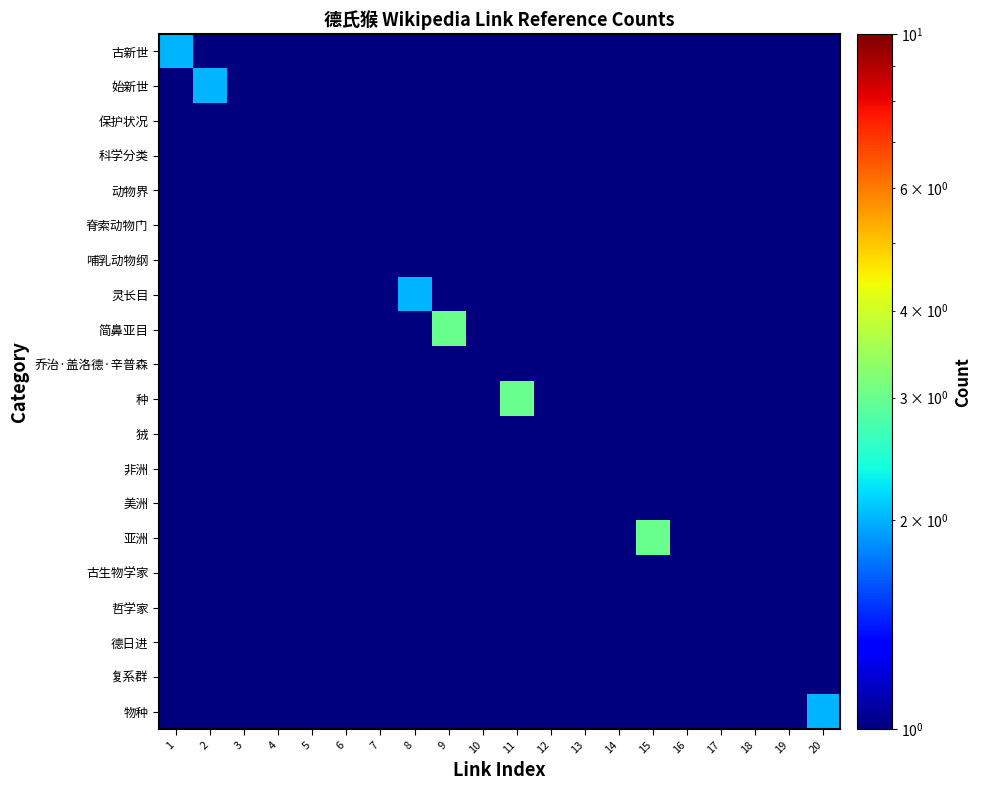

What is the greatest value displayed?

3.0